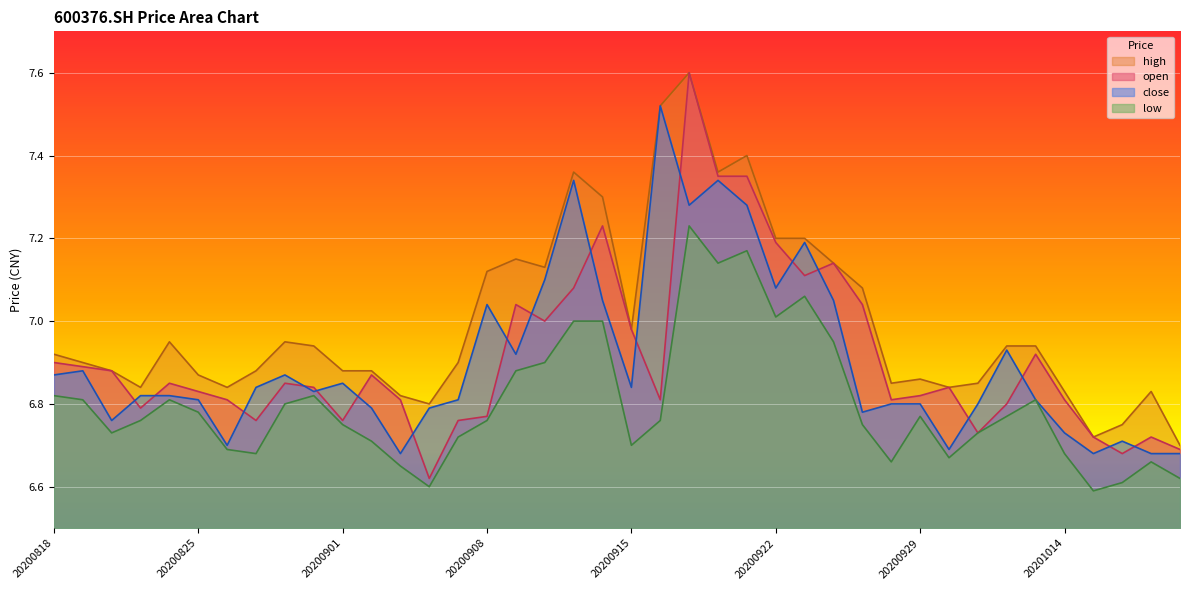

What are all the series names shown in the legend?

high, open, close, low